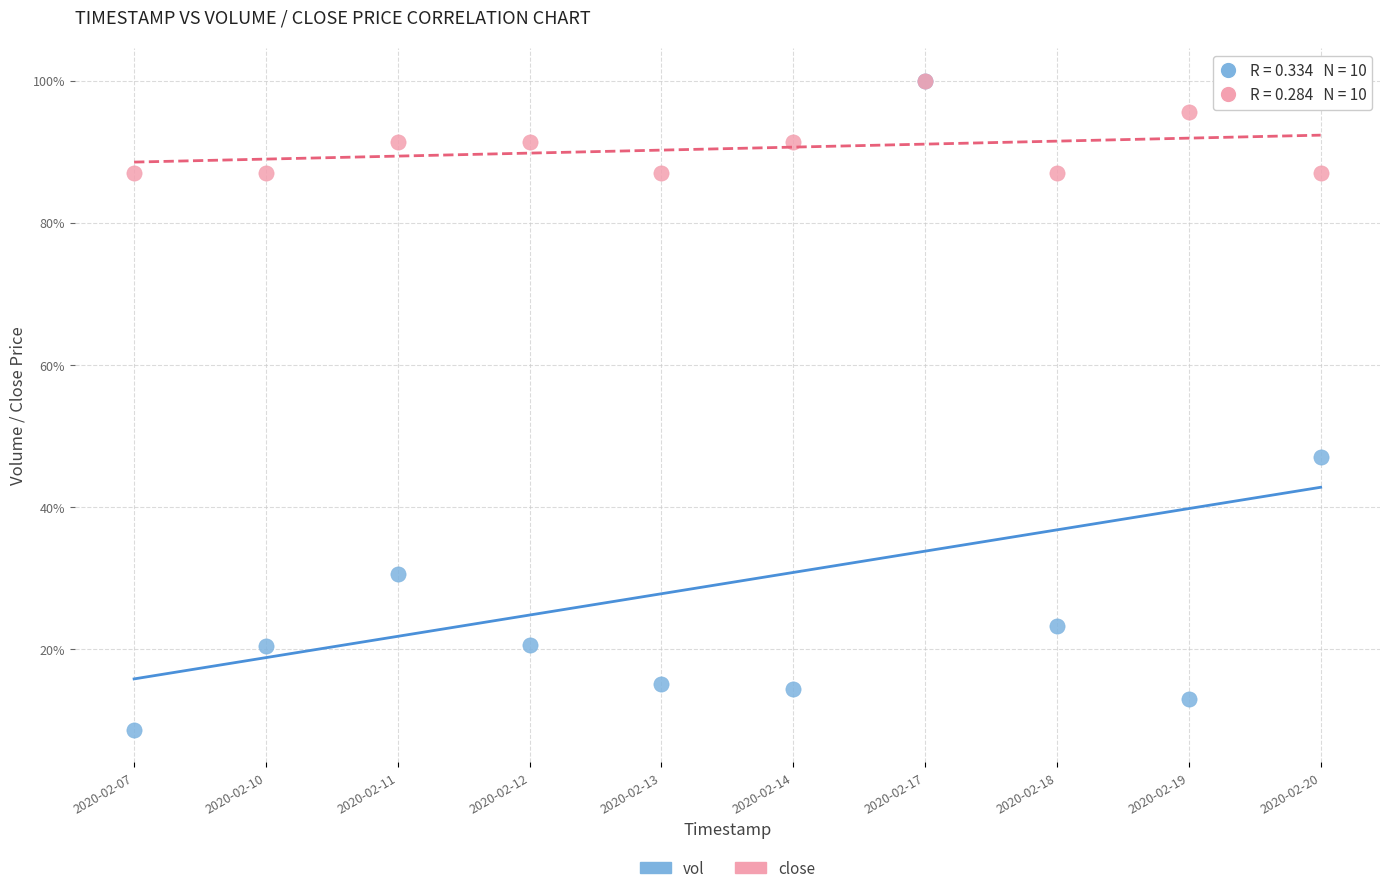

What are all the series names shown in the legend?

vol, close